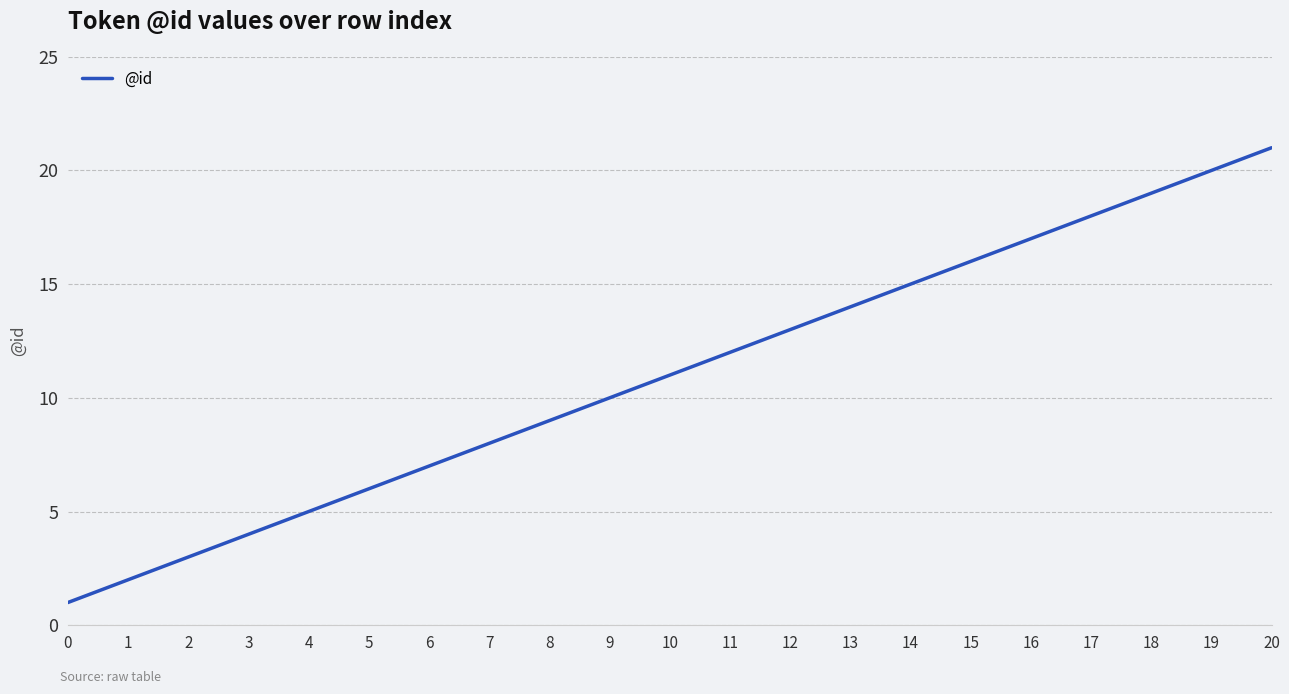

What is the greatest value displayed?

21